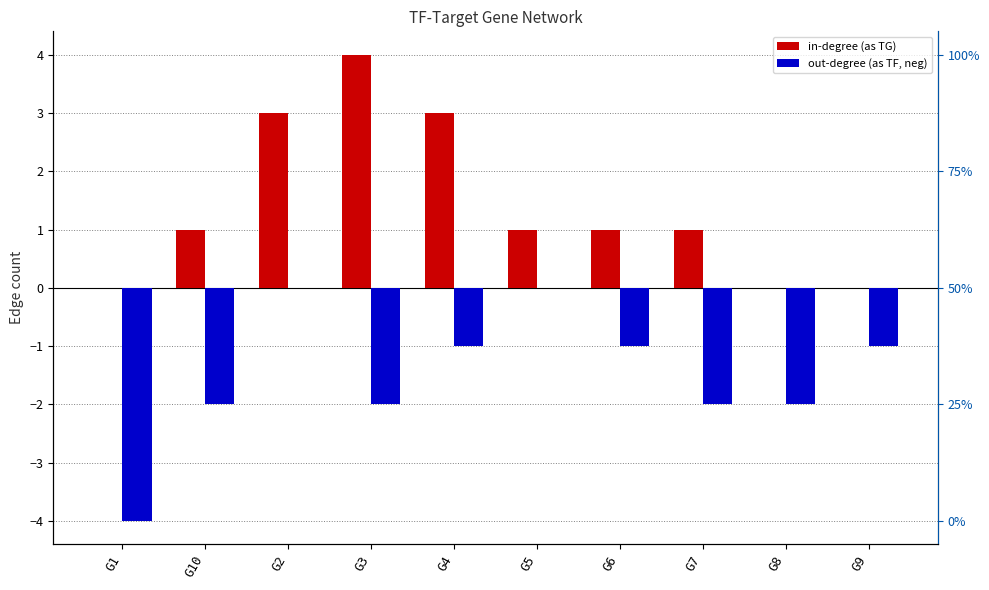

At which category is the sum across all series the highest?

G2